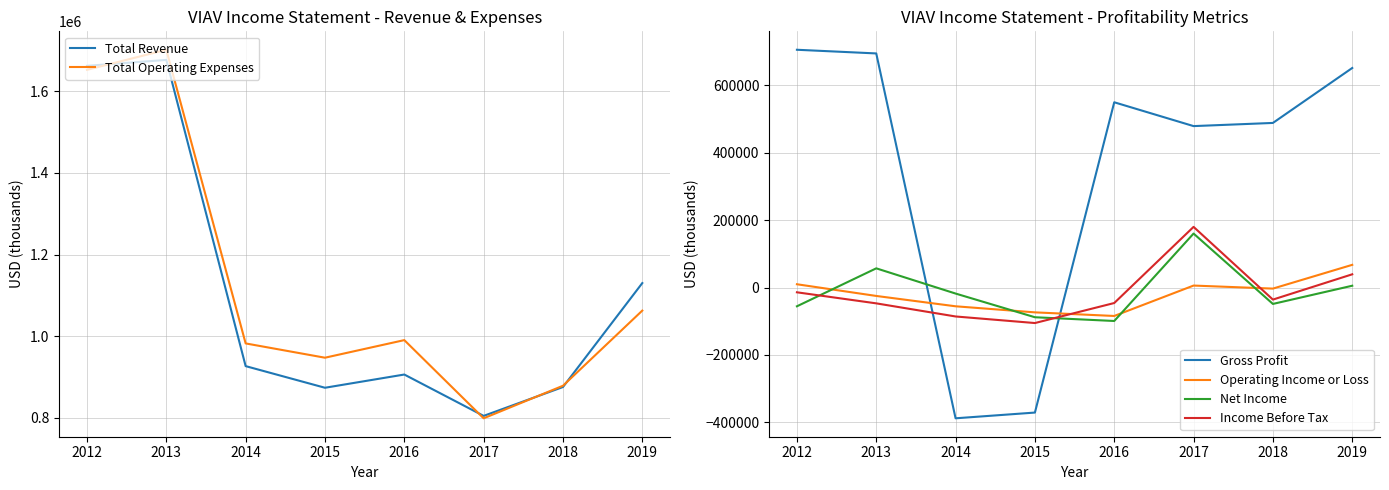

Between 2015 and 2017, which series saw the biggest shift?

Gross Profit